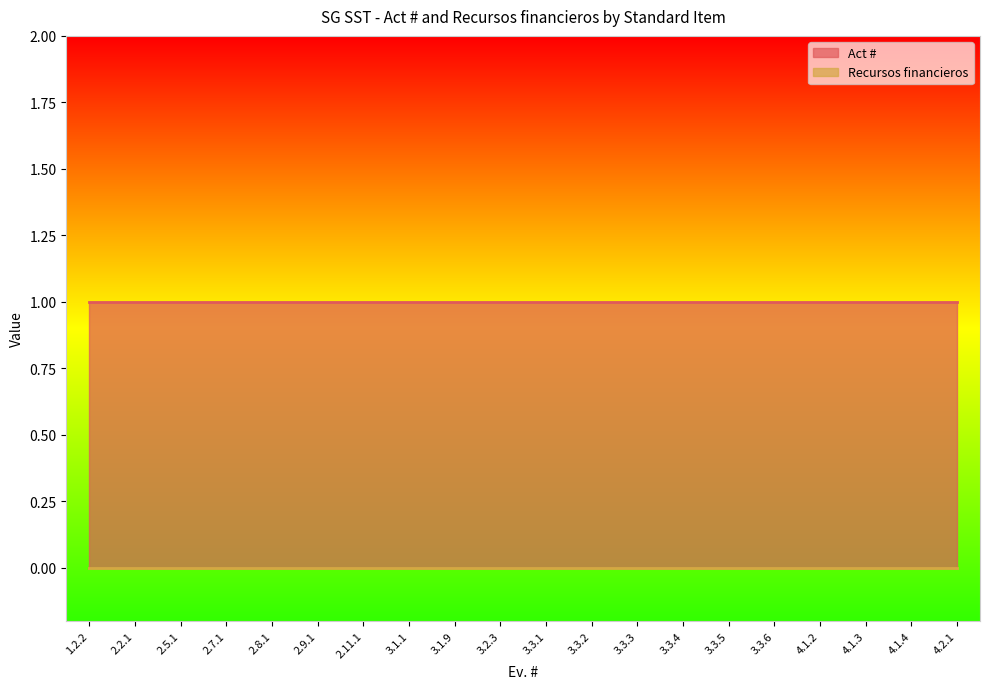

Which category has the lowest value in the Act # series?

1.2.2